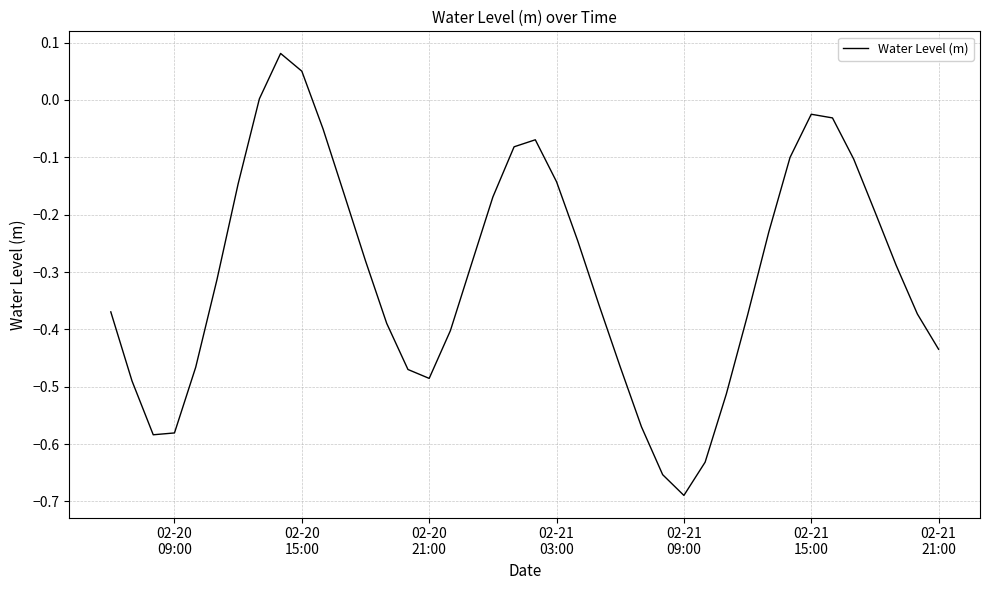

Does the chart have visible grid lines?

Yes